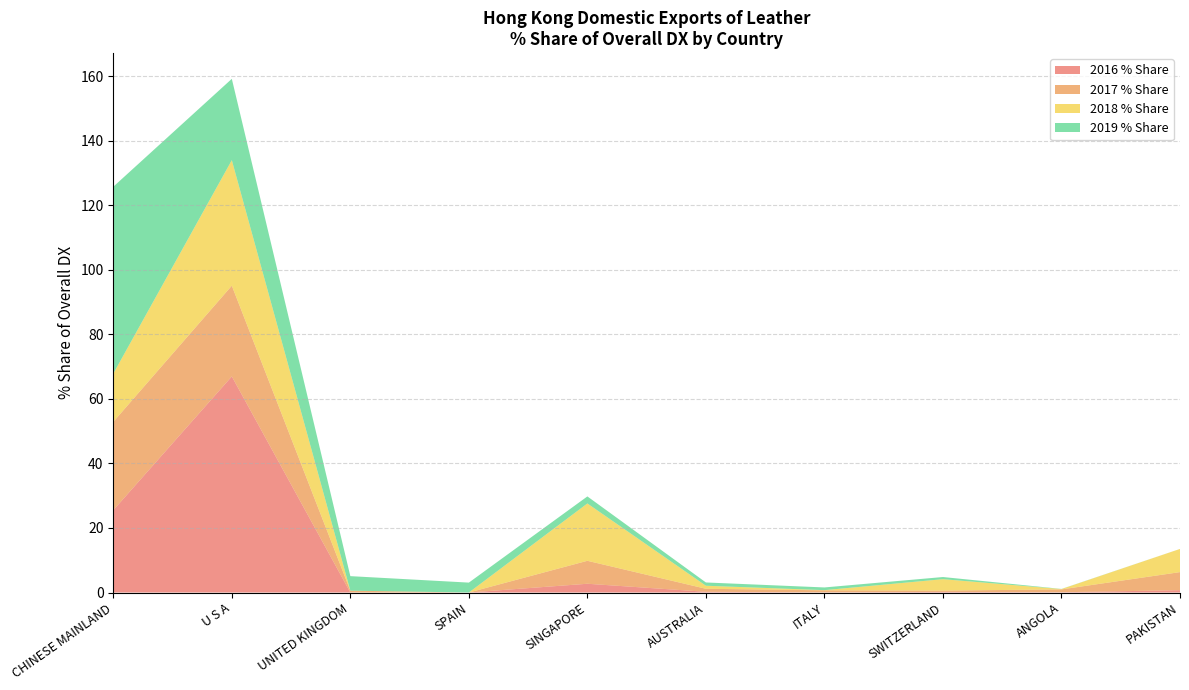

Reading left to right, list all the values displayed in this chart.

2016 % Share: CHINESE MAINLAND=25.5	U S A=66.9	UNITED KINGDOM=0.0	SPAIN=0.0	SINGAPORE=2.7	AUSTRALIA=0.2	ITALY=0.0	SWITZERLAND=0.2	ANGOLA=0.1	PAKISTAN=0.7
2017 % Share: CHINESE MAINLAND=27.4	U S A=28.1	UNITED KINGDOM=0.6	SPAIN=0.0	SINGAPORE=7.1	AUSTRALIA=0.9	ITALY=0.6	SWITZERLAND=0.4	ANGOLA=0.9	PAKISTAN=5.6
2018 % Share: CHINESE MAINLAND=14.9	U S A=38.9	UNITED KINGDOM=0.0	SPAIN=0.0	SINGAPORE=17.8	AUSTRALIA=0.9	ITALY=0.1	SWITZERLAND=3.5	ANGOLA=0.1	PAKISTAN=7.2
2019 % Share: CHINESE MAINLAND=57.9	U S A=25.2	UNITED KINGDOM=4.5	SPAIN=3.1	SINGAPORE=2.2	AUSTRALIA=1.0	ITALY=0.8	SWITZERLAND=0.7	ANGOLA=0.0	PAKISTAN=0.0